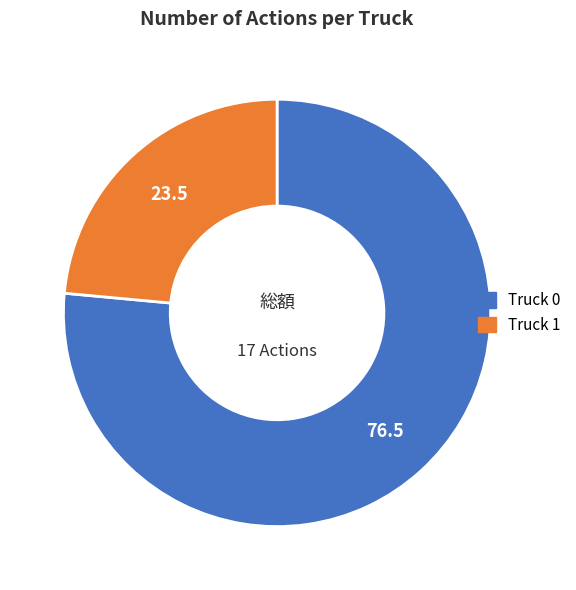

Which category has the biggest portion of the pie?

Truck 0